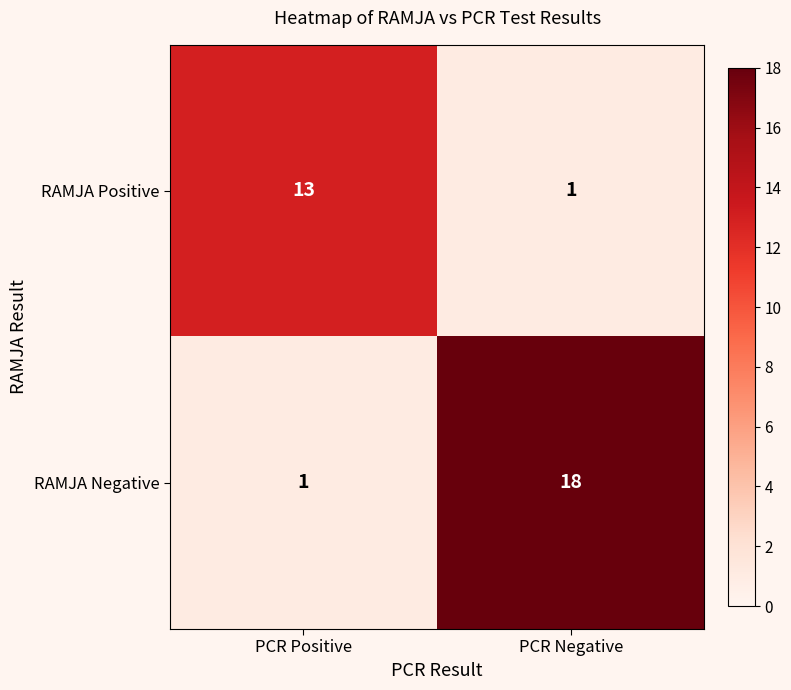

Which series has the widest spread of values?

RAMJA Negative